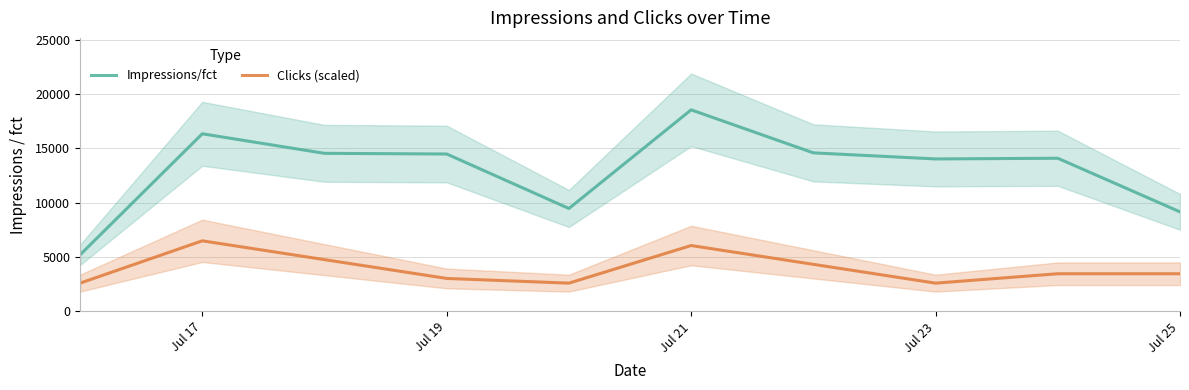

Which category has the highest value in the Impressions/fct series?

Jul 21